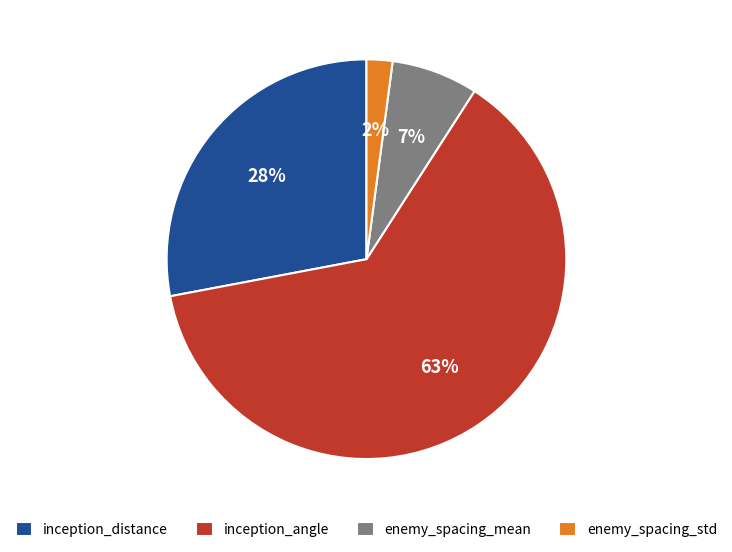

Count the number of slices in the pie.

4